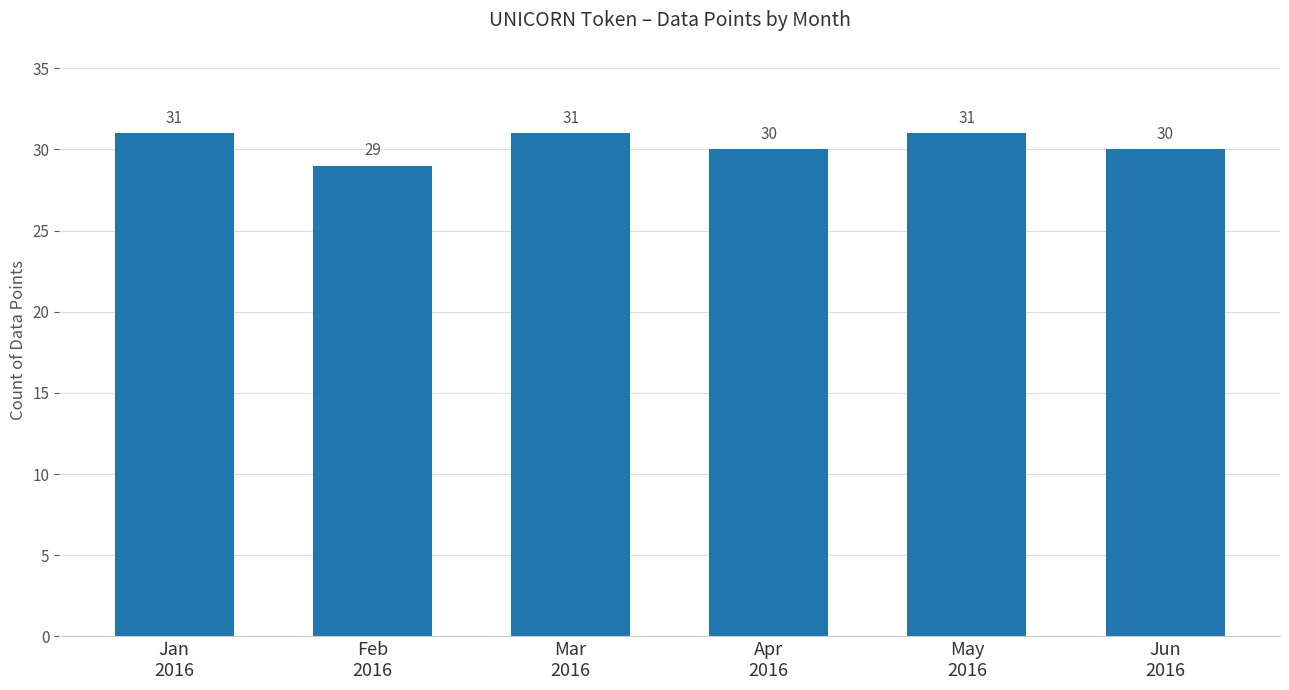

Reading left to right, what are all the values shown in this chart?

31	29	31	30	31	30